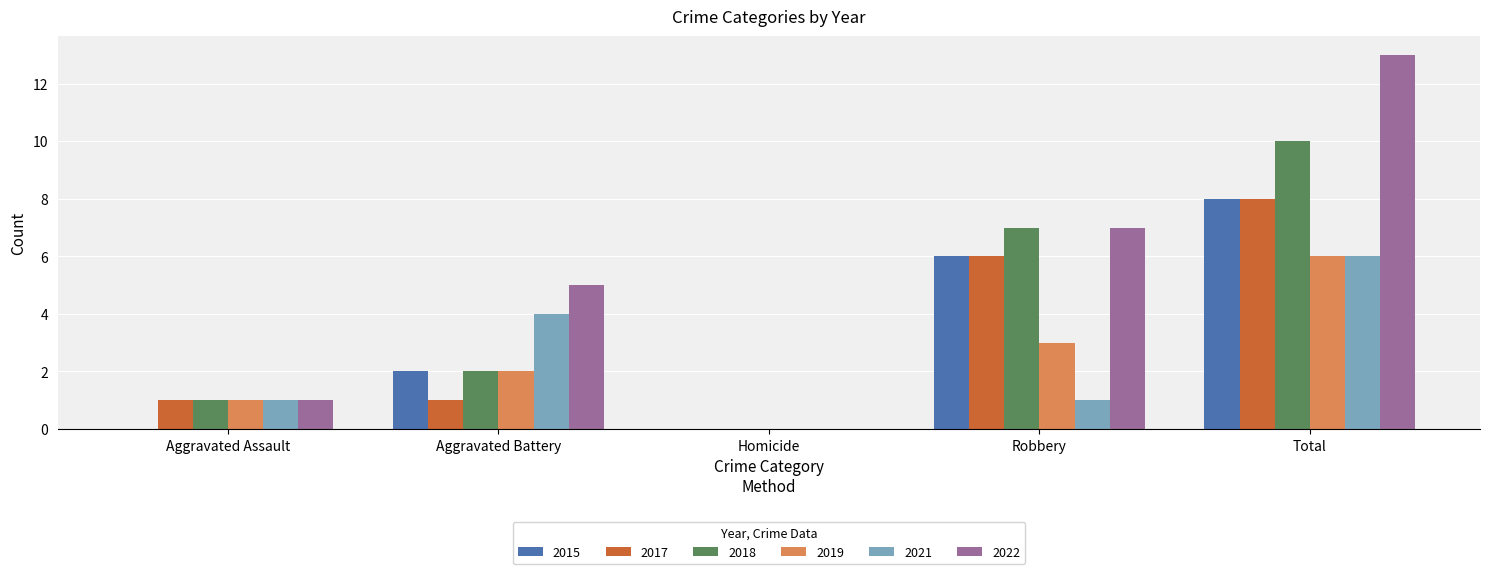

Which series has the largest total across all categories?

2022